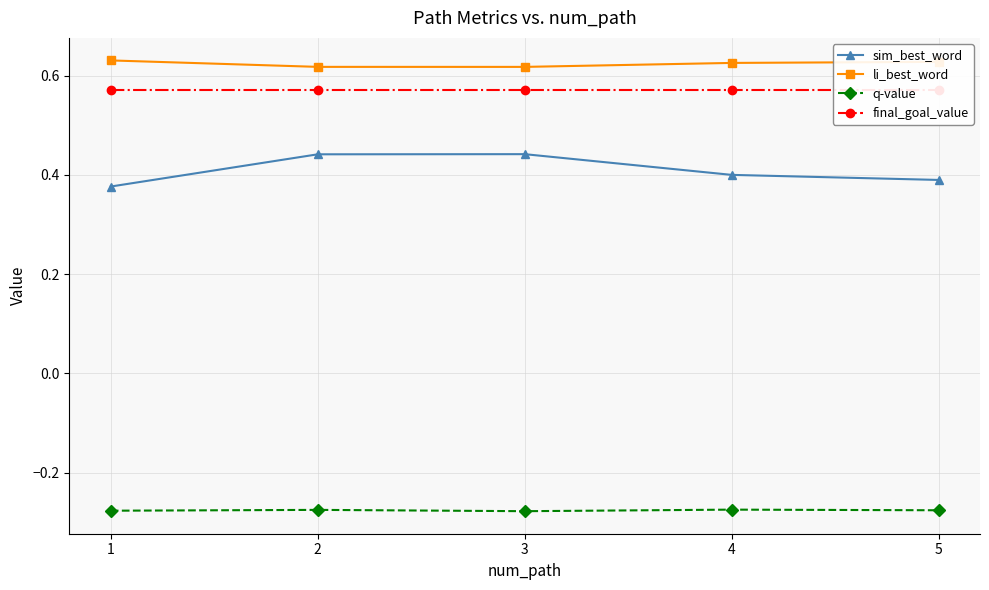

Reading right to left, what are all the values shown in this chart?

sim_best_word: 0.4	0.4	0.4	0.4	0.4
li_best_word: 0.6	0.6	0.6	0.6	0.6
q-value: -0.3	-0.3	-0.3	-0.3	-0.3
final_goal_value: 0.6	0.6	0.6	0.6	0.6